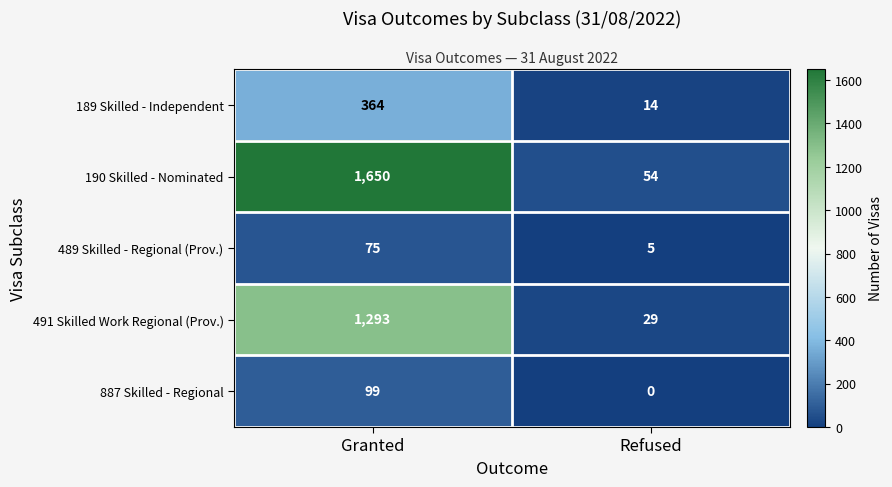

How many series are shown in this chart?

5